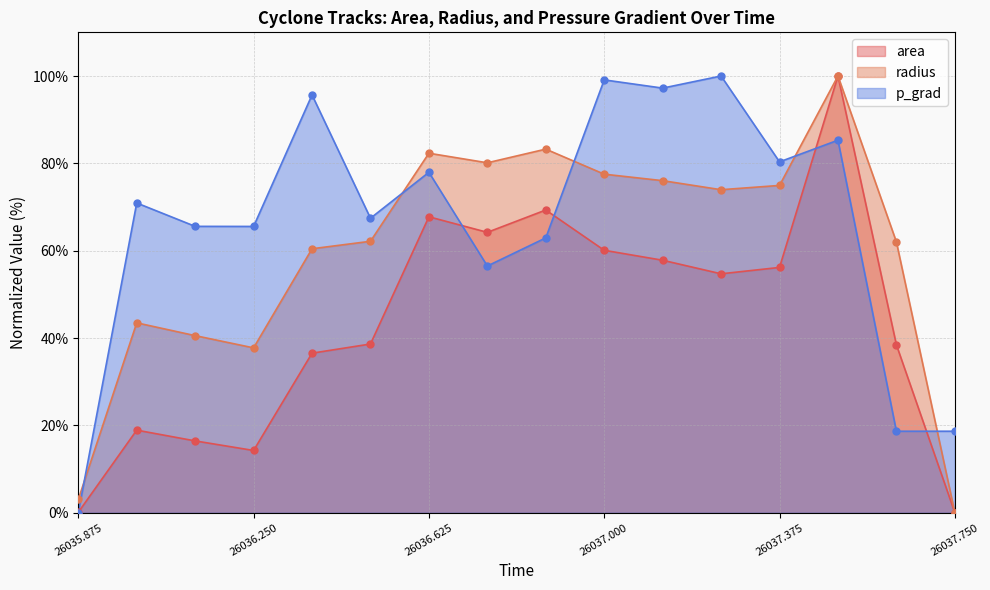

Is the value of radius at 26037.125 greater than the value of p_grad at 26037.375?

No